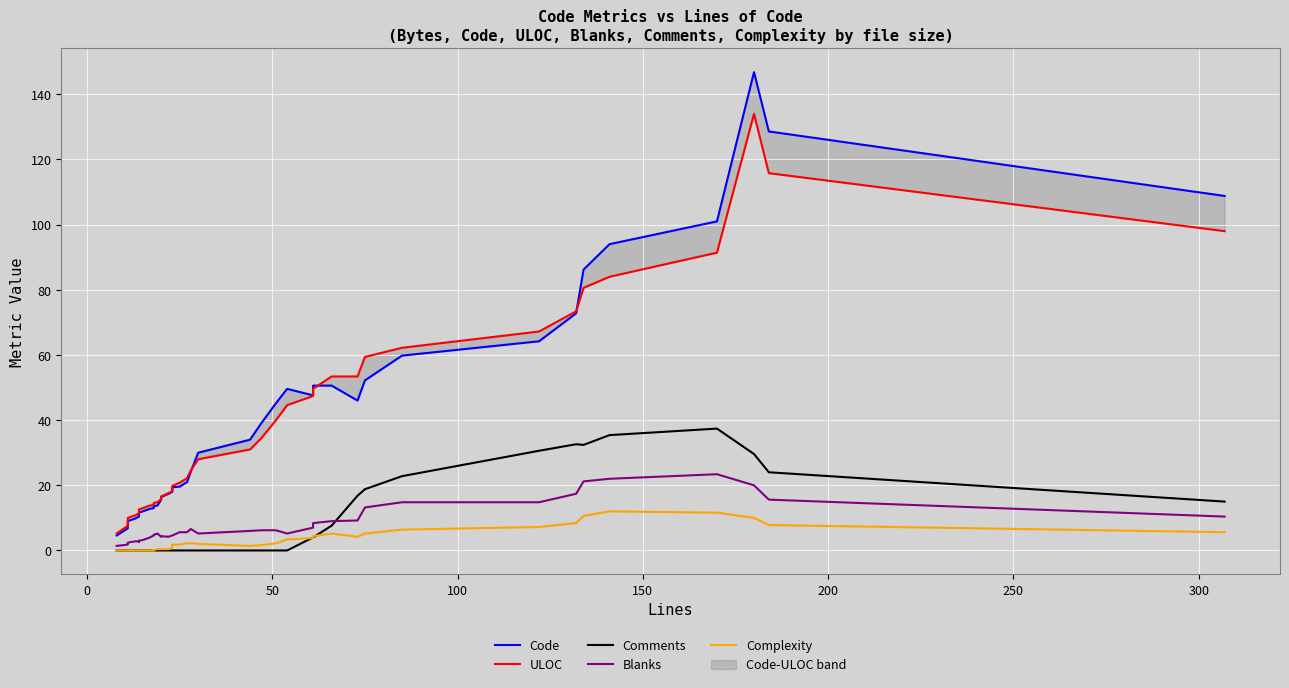

Reading left to right, list all the values displayed in this chart.

Code: 4.6	6.8	9.0	9.8	10.4	11.4	11.6	12.0	12.4	12.8	13.0	13.6	13.8	15.6	16.4	17.4	18.0	19.4	19.6	21.0	24.2	30.0	34.0	39.0	45.2	49.6	47.6	50.6	50.6	46.0	52.2	59.8	64.2	72.8	86.2	94.0	101.0	146.8	128.6	108.8
ULOC: 5.2	7.6	10.0	10.8	11.4	12.4	12.6	13.0	13.4	13.8	14.0	14.6	14.8	15.8	16.6	17.6	18.2	19.8	20.8	22.2	24.6	28.0	31.0	34.4	40.0	44.6	47.4	49.6	53.4	53.4	59.4	62.2	67.2	73.4	80.6	84.0	91.4	134.0	115.8	98.0
Comments: 0.0	0.0	0.0	0.0	0.0	0.0	0.0	0.0	0.0	0.0	0.0	0.0	0.0	0.0	0.0	0.0	0.0	0.0	0.0	0.0	0.0	0.0	0.0	0.0	0.0	0.0	4.0	4.0	7.6	16.8	18.8	22.8	30.6	32.6	32.4	35.4	37.4	29.6	24.0	15.0
Blanks: 1.4	1.8	2.4	2.8	2.8	2.6	3.0	3.2	3.6	4.0	4.6	4.8	5.2	4.2	4.4	4.2	4.6	4.6	5.6	5.6	6.6	5.2	6.0	6.2	6.2	5.2	7.0	8.4	9.0	9.2	13.2	14.8	14.8	17.4	21.2	22.0	23.4	20.0	15.6	10.4
Complexity: 0.0	0.0	0.0	0.0	0.0	0.0	0.0	0.0	0.0	0.0	0.0	0.2	0.4	0.4	0.4	0.4	0.8	1.8	1.8	2.2	2.2	2.0	1.4	1.6	2.2	3.4	3.8	4.4	5.2	4.2	5.2	6.4	7.2	8.4	10.6	12.0	11.6	10.0	7.8	5.6